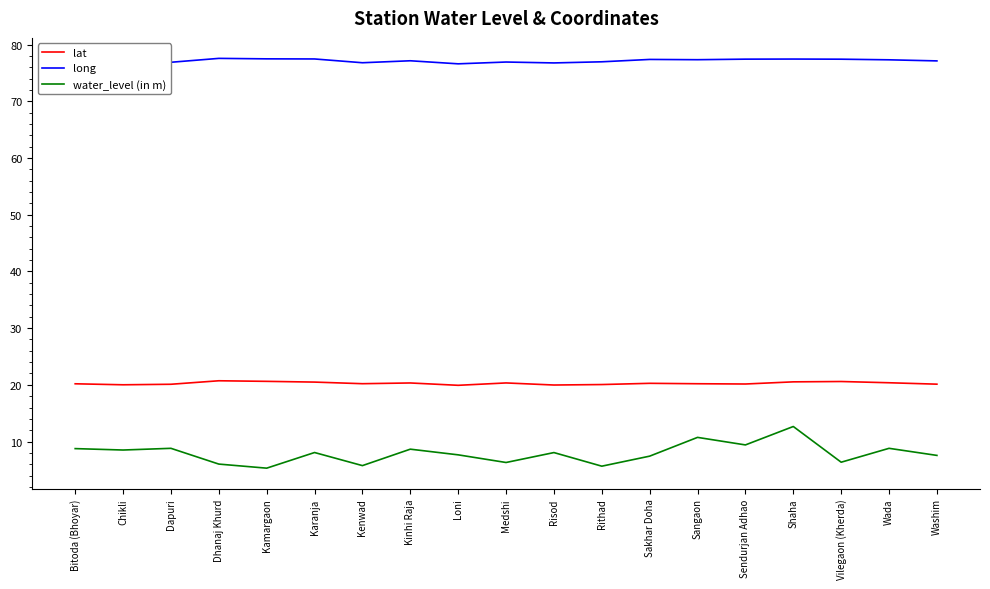

True or false: lat and water_level (in m) cross at least once.

False